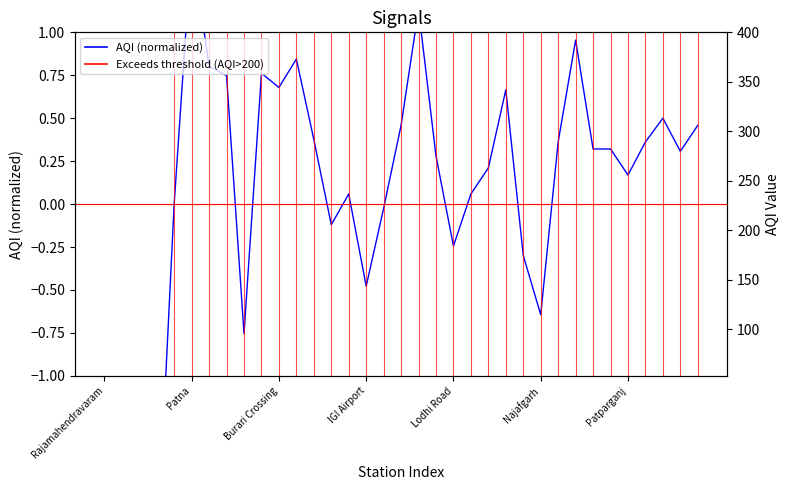

The chart shows a value of -0.8 at IGI Airport. True or false?

False